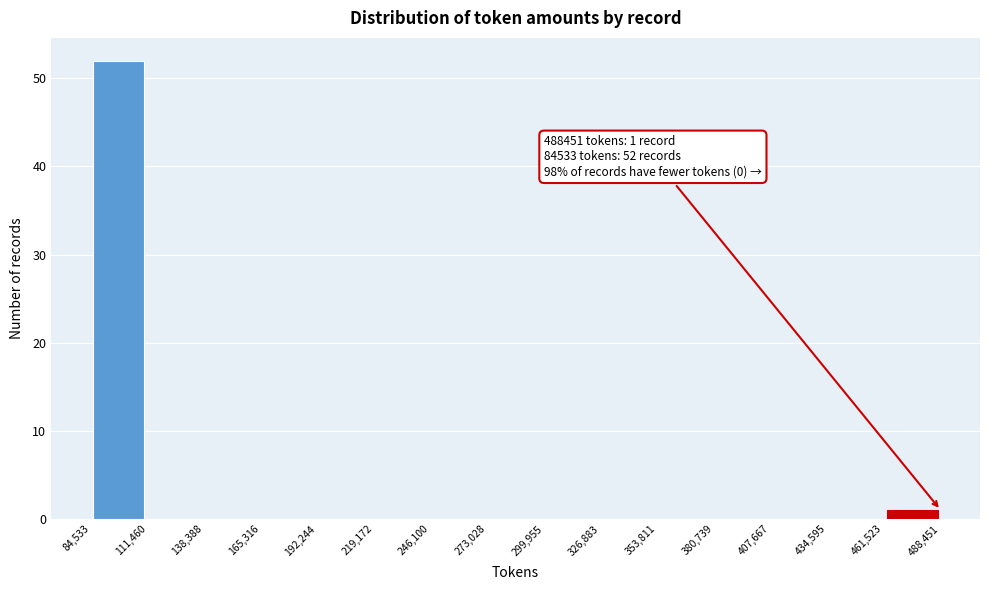

Over which range of the x-axis is the bar tallest?

84,533 to 111,460